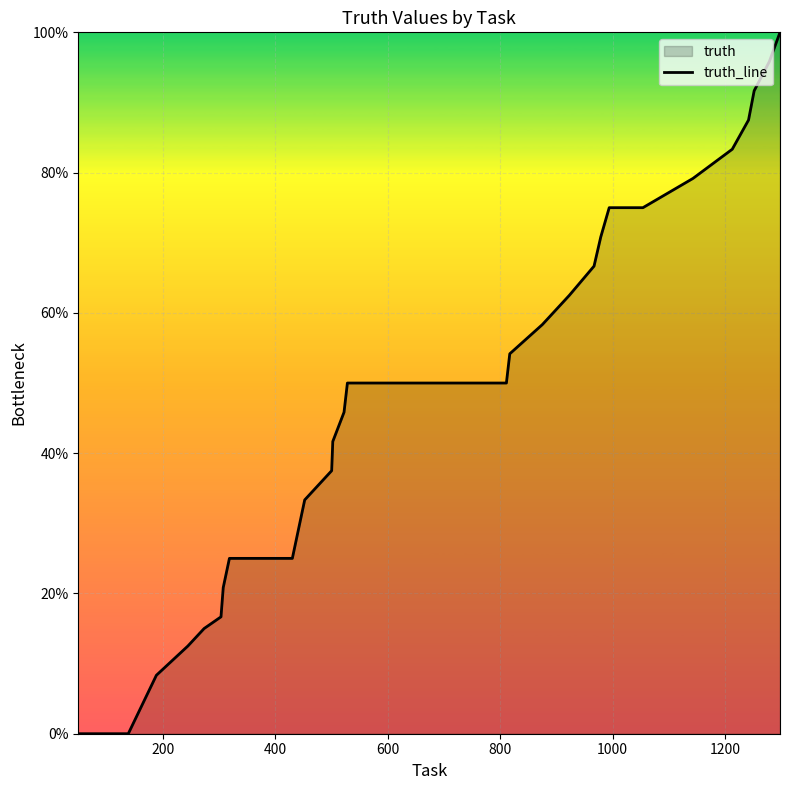

Does the chart display data point markers on the line(s)?

No